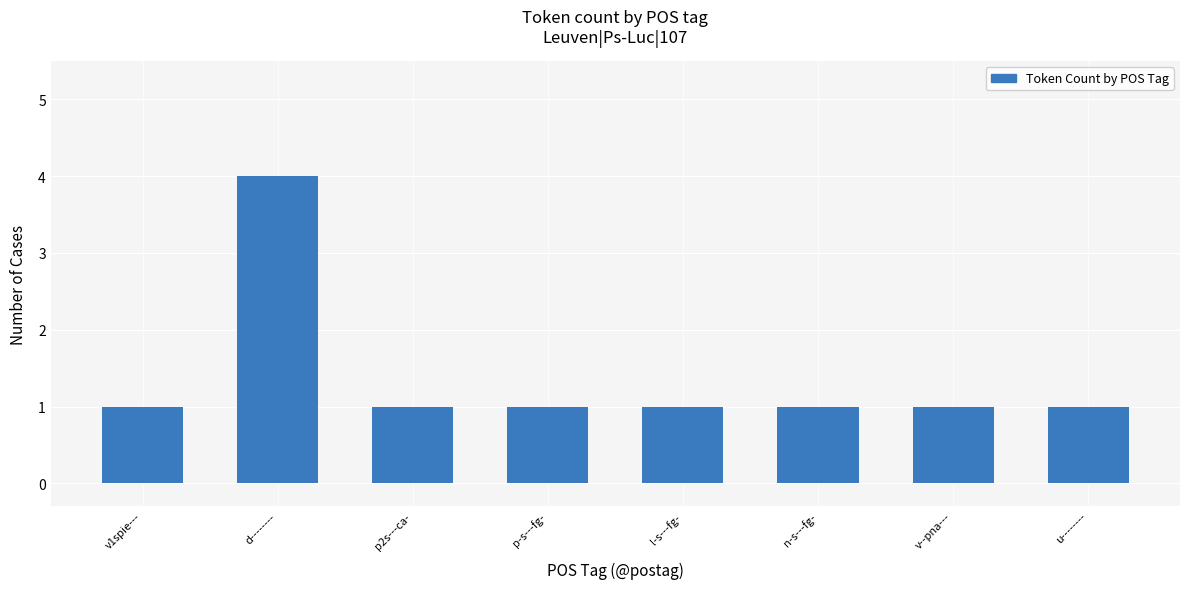

At which category does the chart reach its peak across all series?

d--------